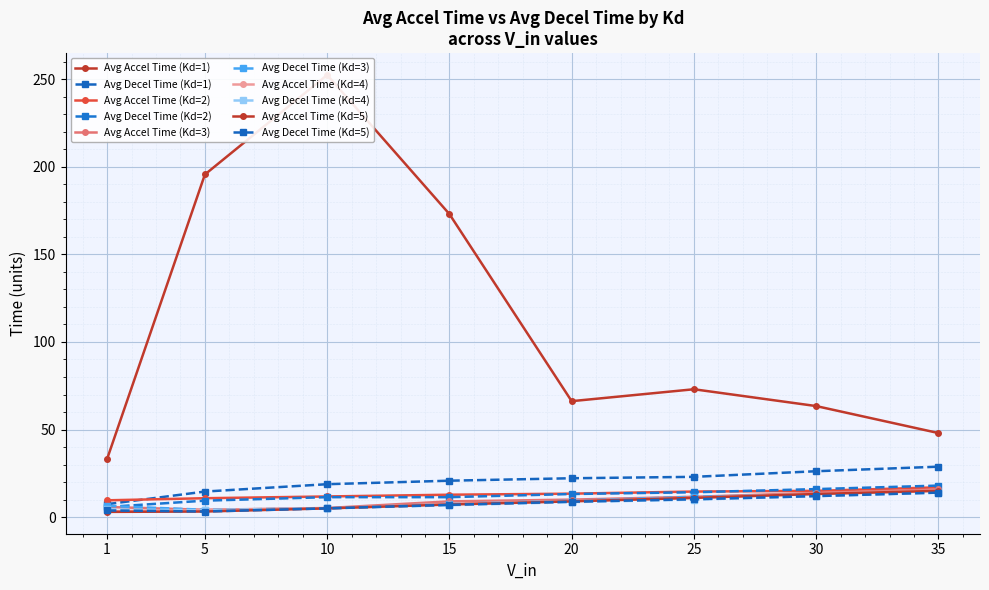

How many times do Avg Accel Time and Avg Decel Time cross each other?

6